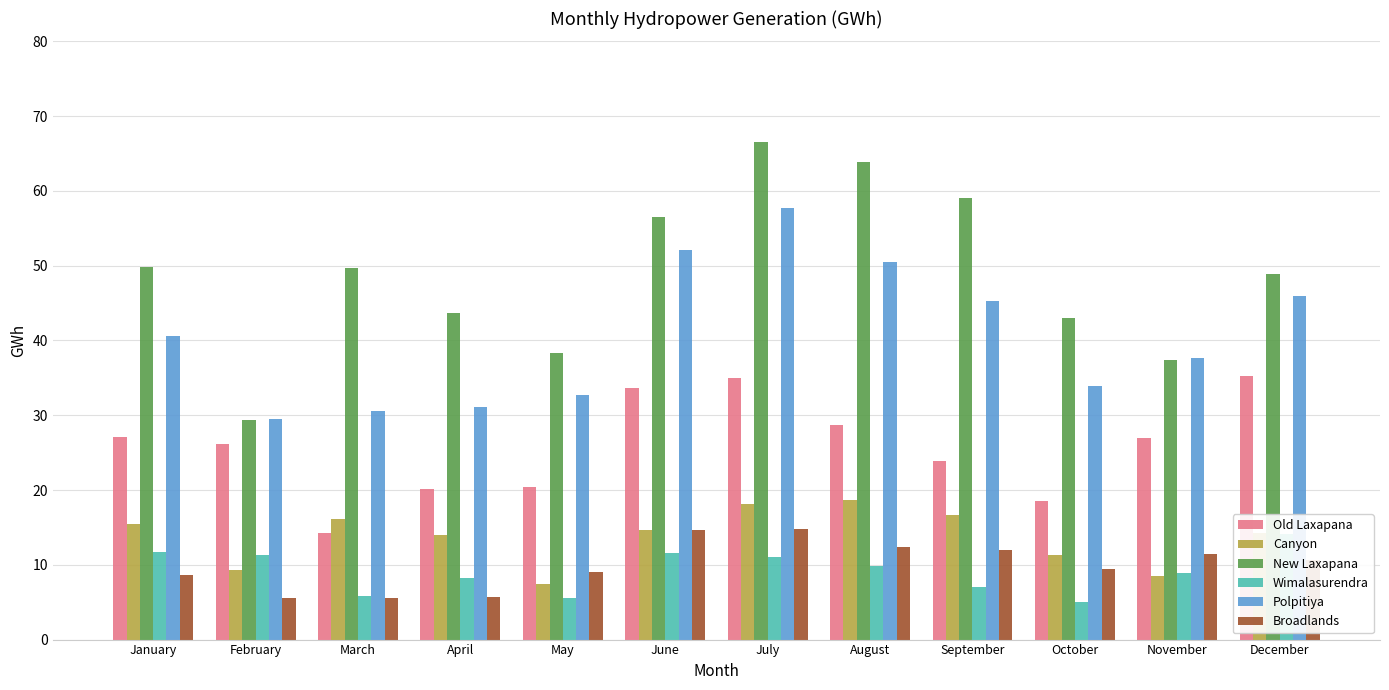

Between January and September, which series saw the biggest shift?

New Laxapana